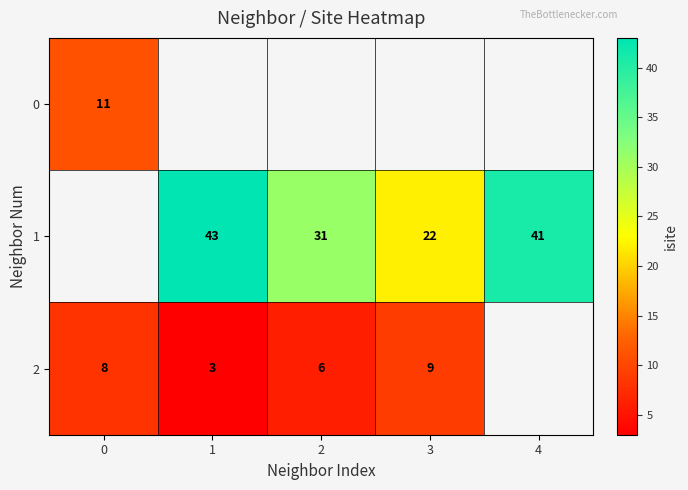

The 2 series shows 5 at 0. True or false?

False